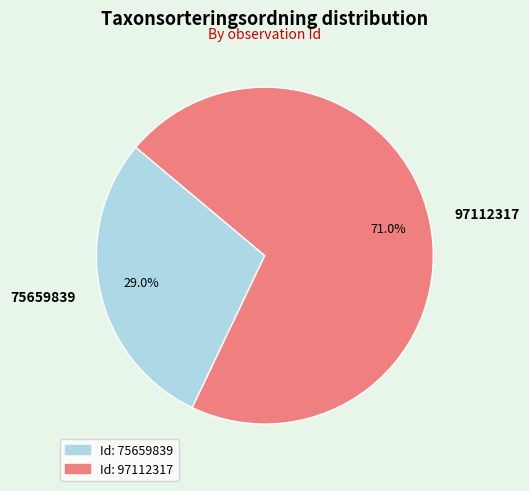

To the nearest percent, what portion does 97112317 represent?

71%